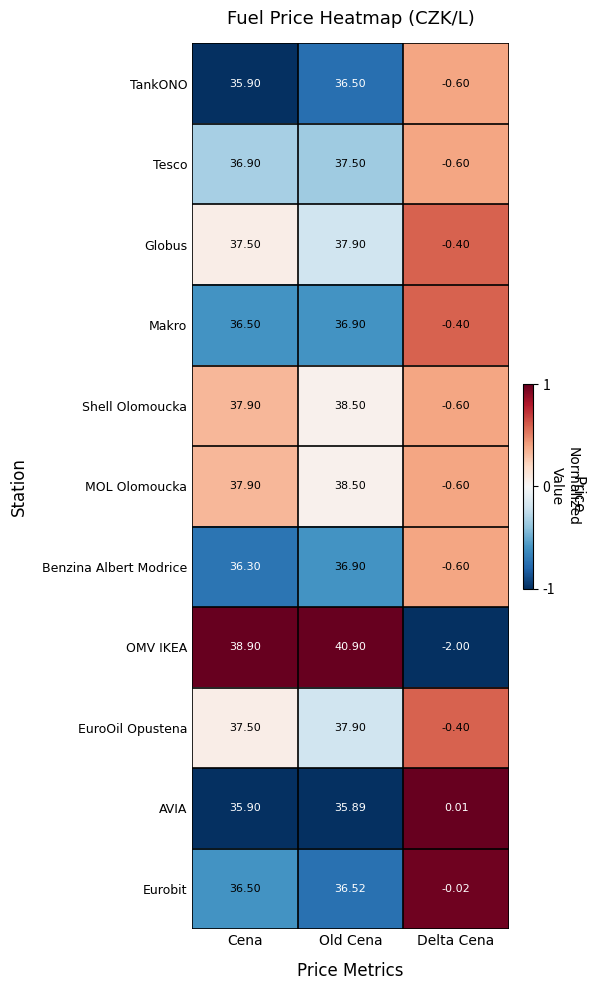

At which category does the chart reach its minimum across all series?

Delta Cena